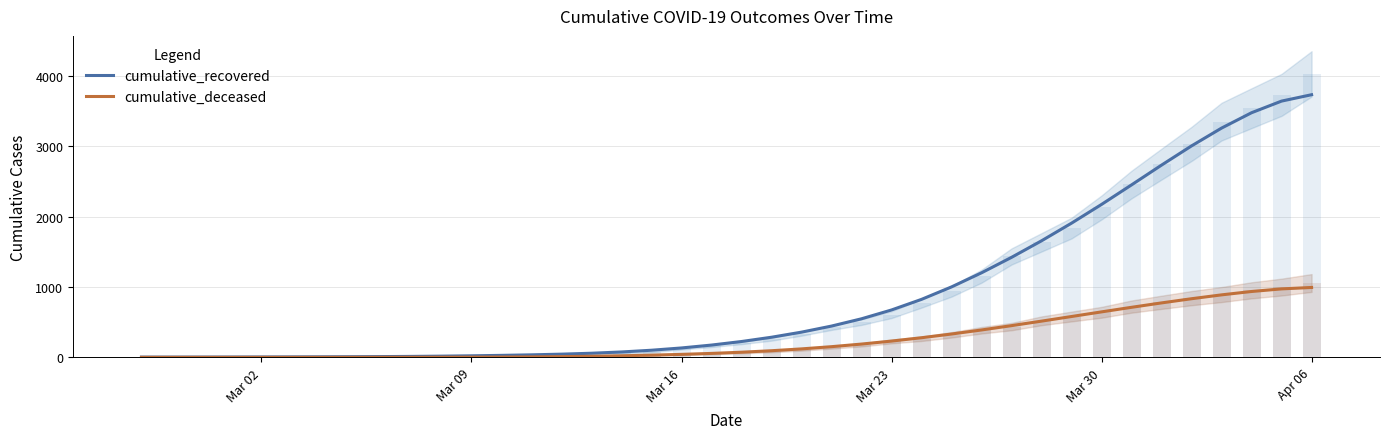

Which series has the largest total across all categories?

cumulative_recovered